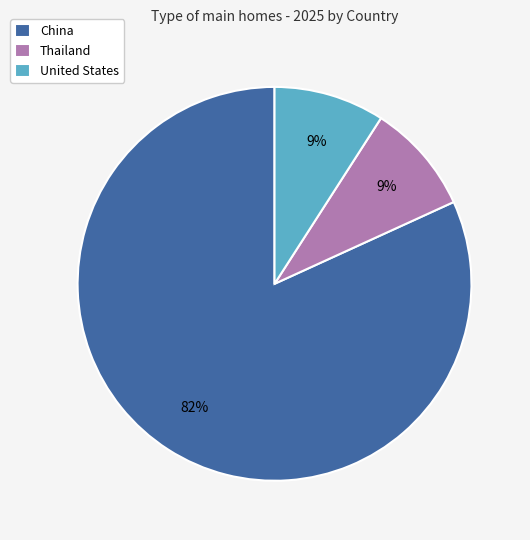

To the nearest percent, what is the combined percentage of China and Thailand?

91%